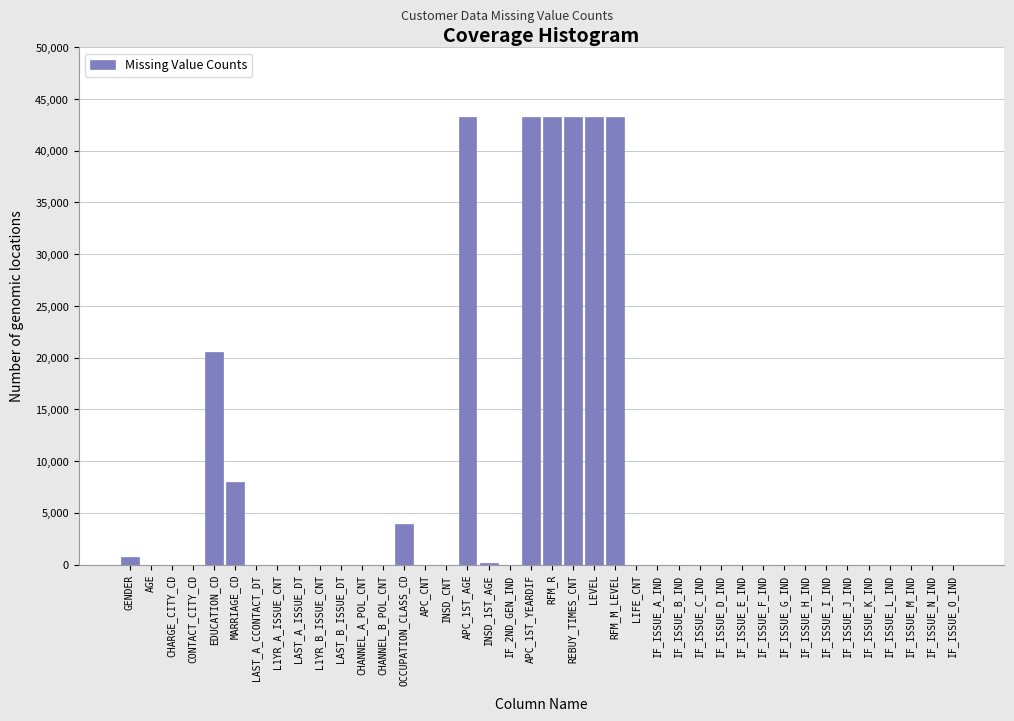

Which has a higher value, IF_ISSUE_J_IND or APC_1ST_AGE?

APC_1ST_AGE